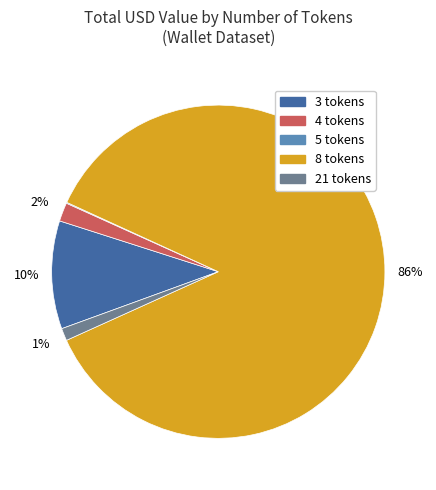

To the nearest percent, what is the average slice percentage?

20%